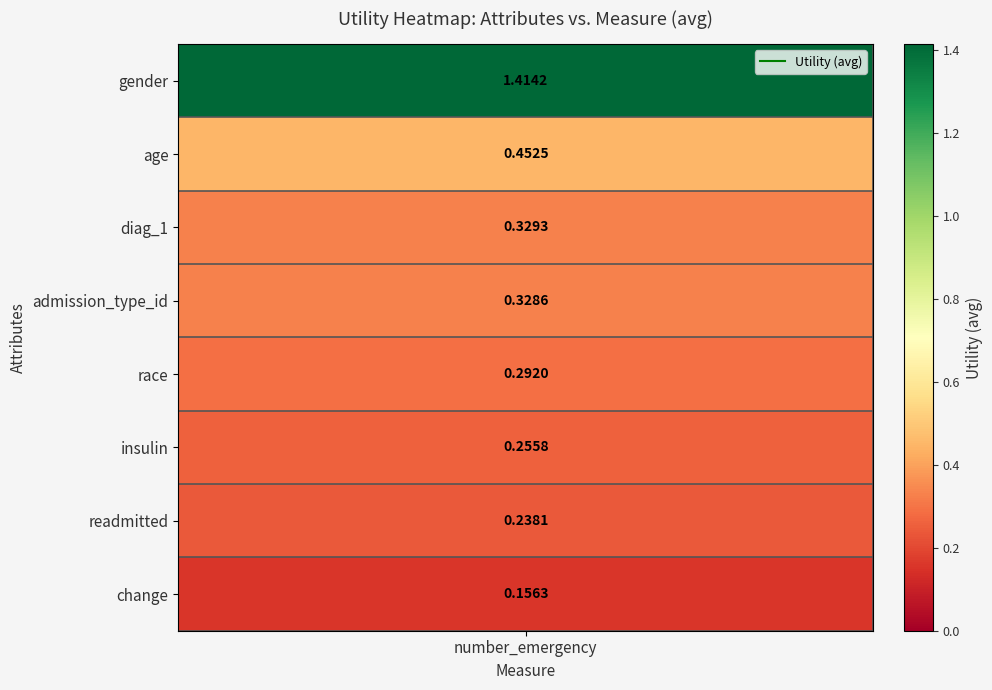

What is the average value?

0.4